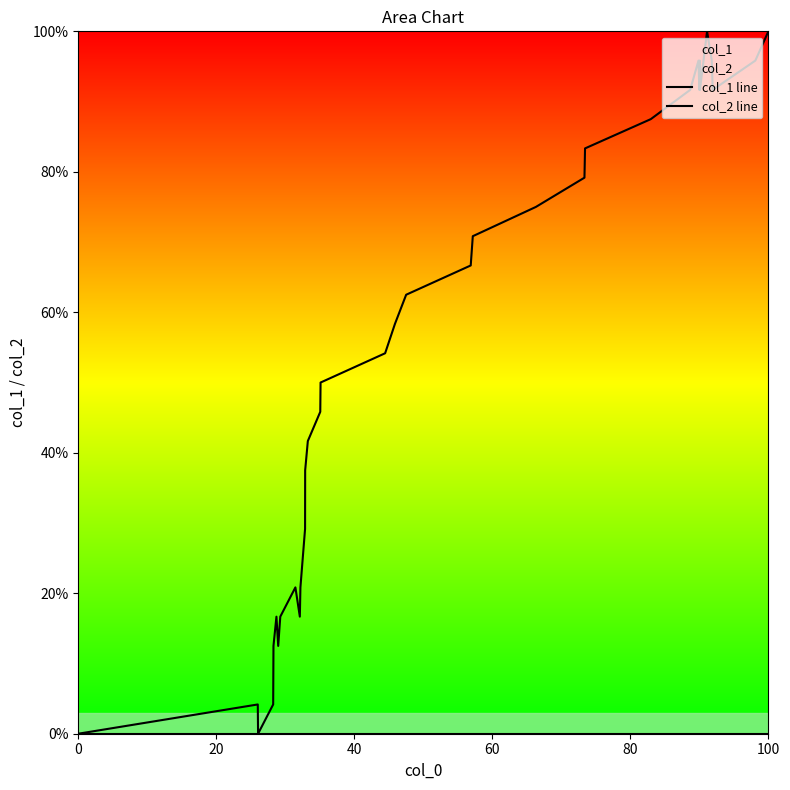

True or false: col_1 line and col_2 line cross at least once.

False